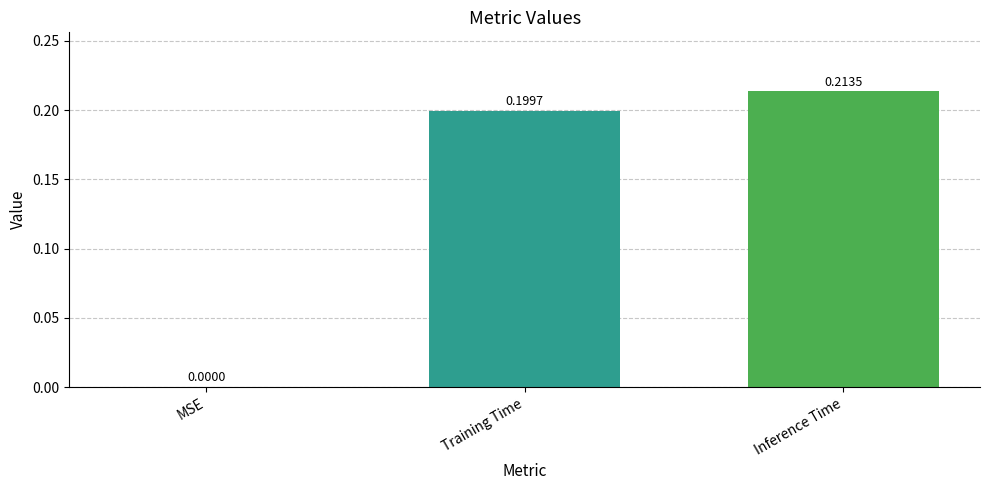

At which category does the chart reach its peak across all series?

Inference Time